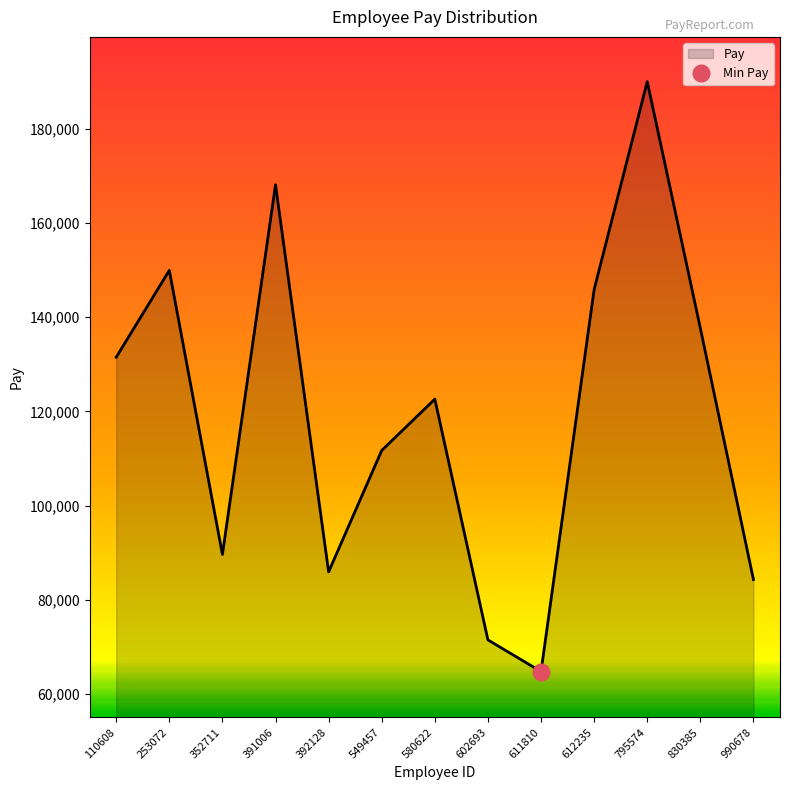

At which label is the value closest to 127390?

110608